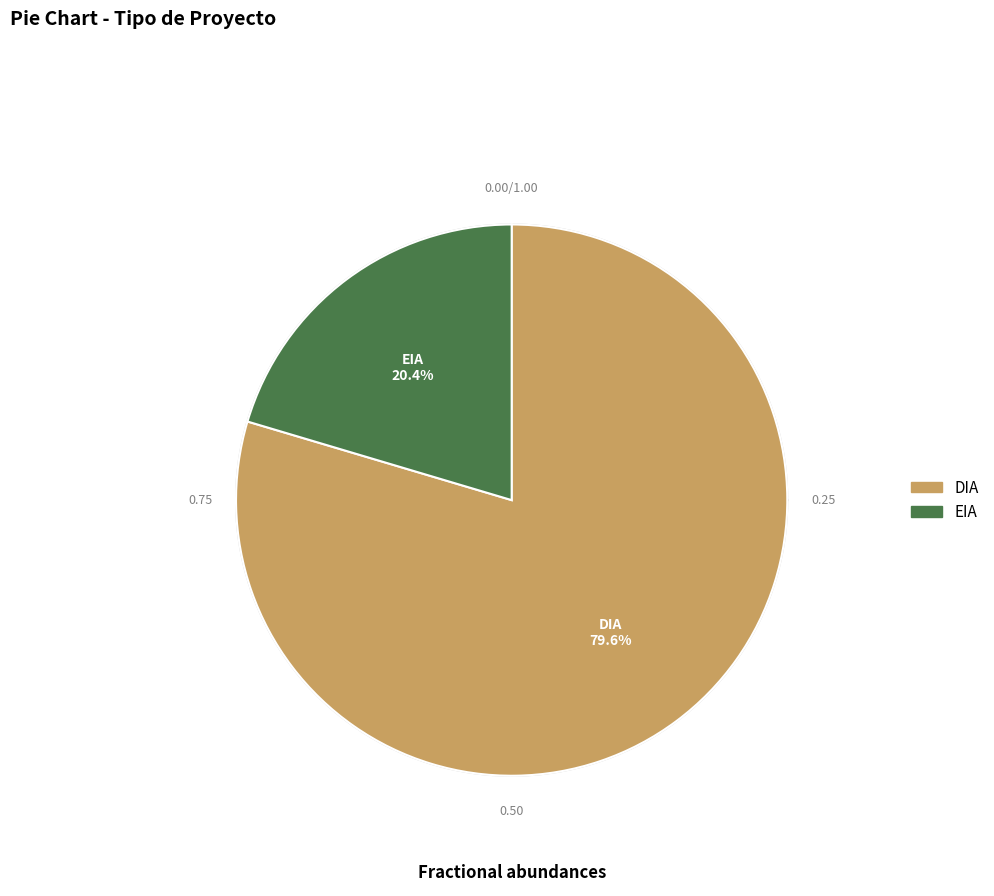

What is the majority slice?

DIA